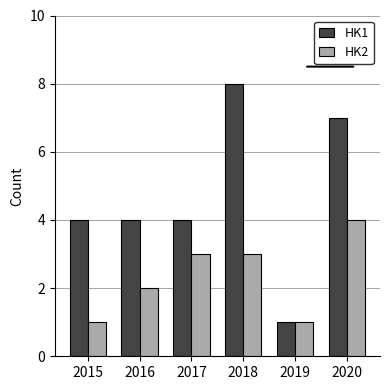

Reading left to right, extract all data points from this chart.

HK1: 4	4	4	8	1	7
HK2: 1	2	3	3	1	4